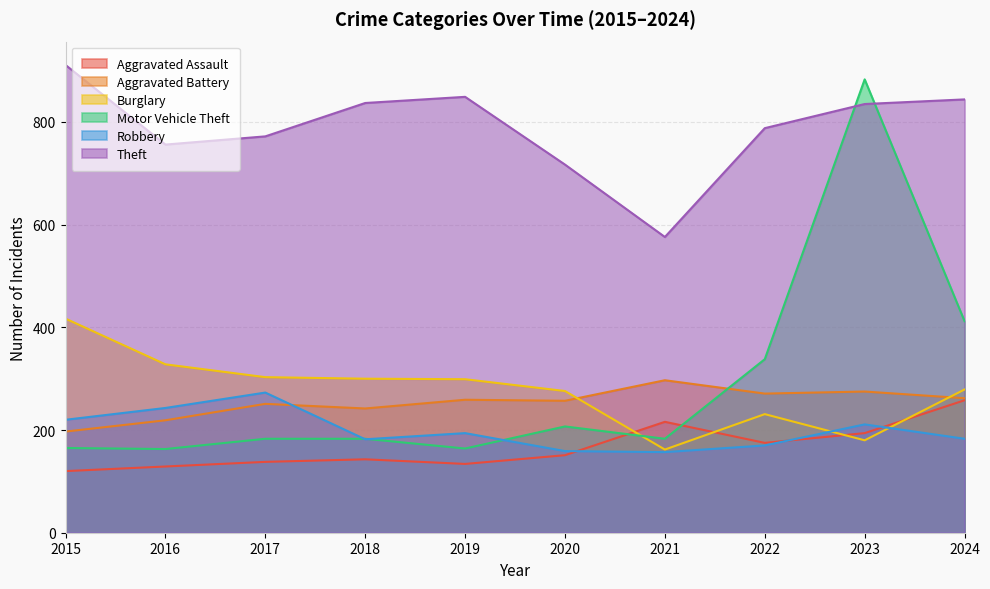

How many interior local peaks does the Aggravated Battery series have?

4